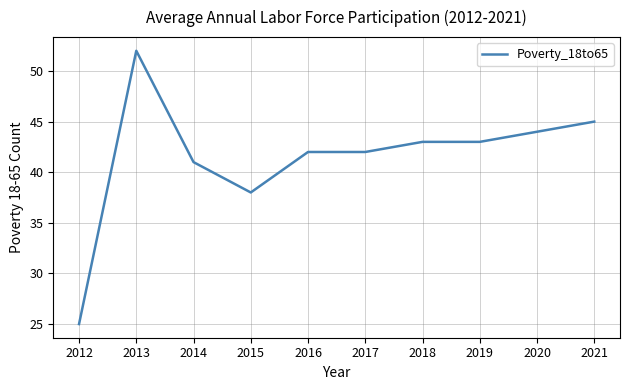

What is the smallest value displayed?

25